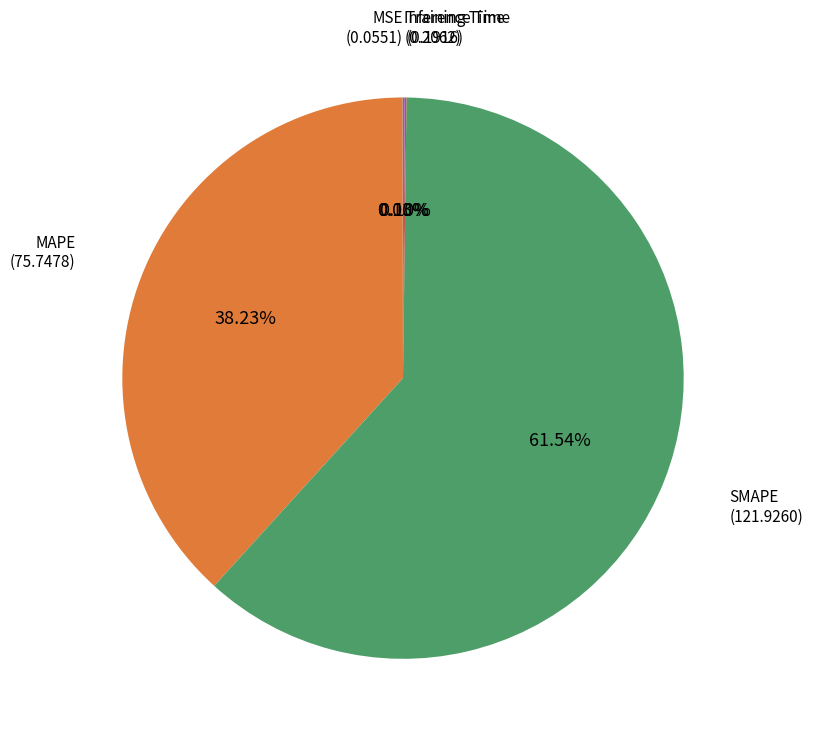

Does any single category account for the majority?

Yes